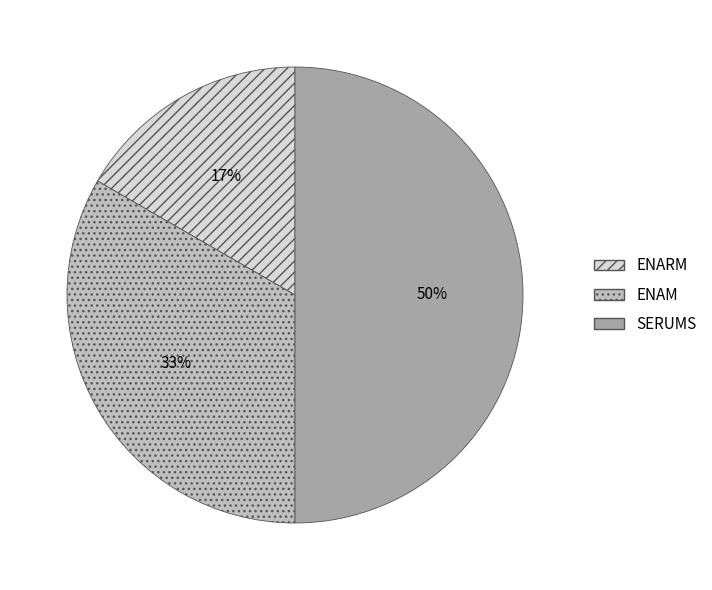

To the nearest percent, what is the average slice percentage?

33%